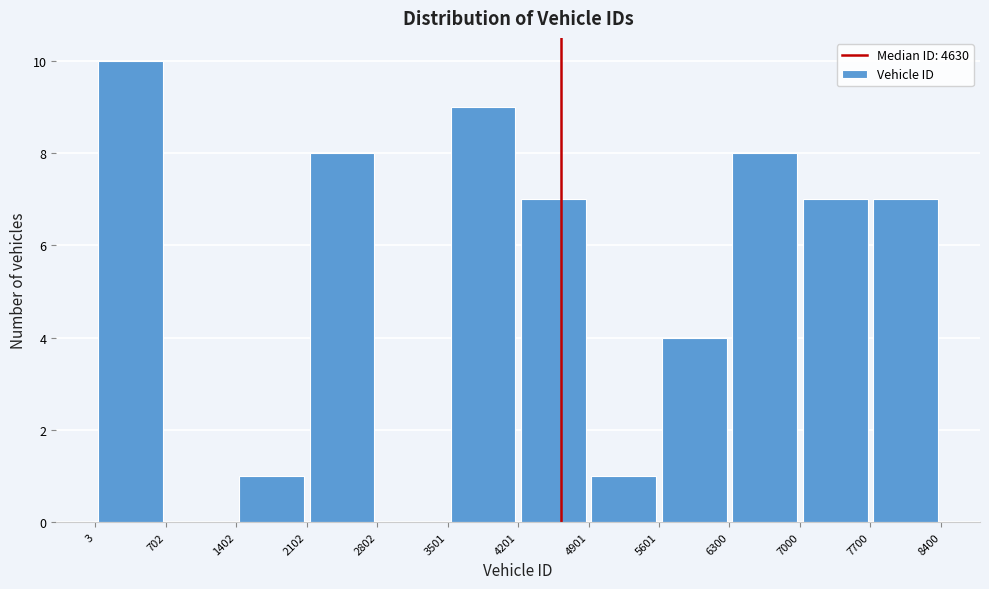

Reading left to right, list every bar in this chart as the range it spans on the x-axis followed by its height. The values are not printed on the chart, so give them approximately, as read against the axis.

3 to 702: 10
702 to 1402: 0
1402 to 2102: 1
2102 to 2802: 8
2802 to 3501: 0
3501 to 4201: 9
4201 to 4901: 7
4901 to 5601: 1
5601 to 6300: 4
6300 to 7000: 8
7000 to 7700: 7
7700 to 8400: 7